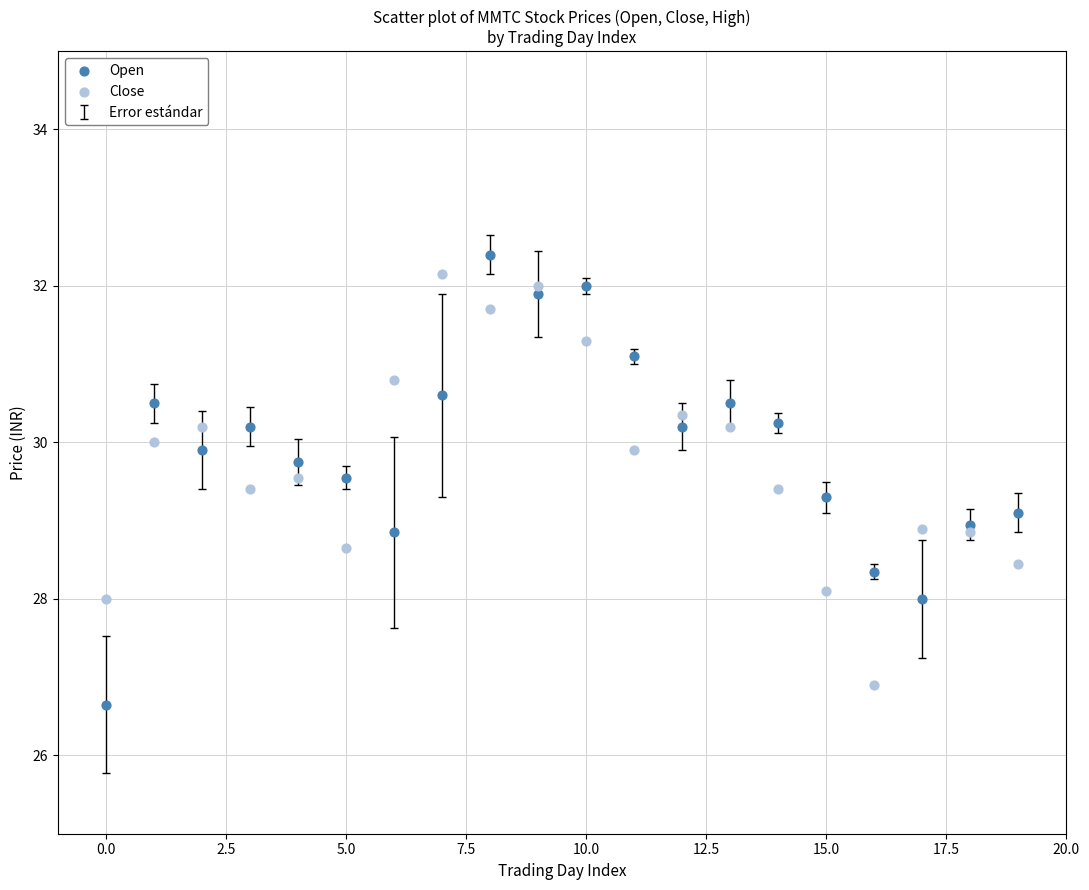

Which series has the widest spread of Y values?

Open